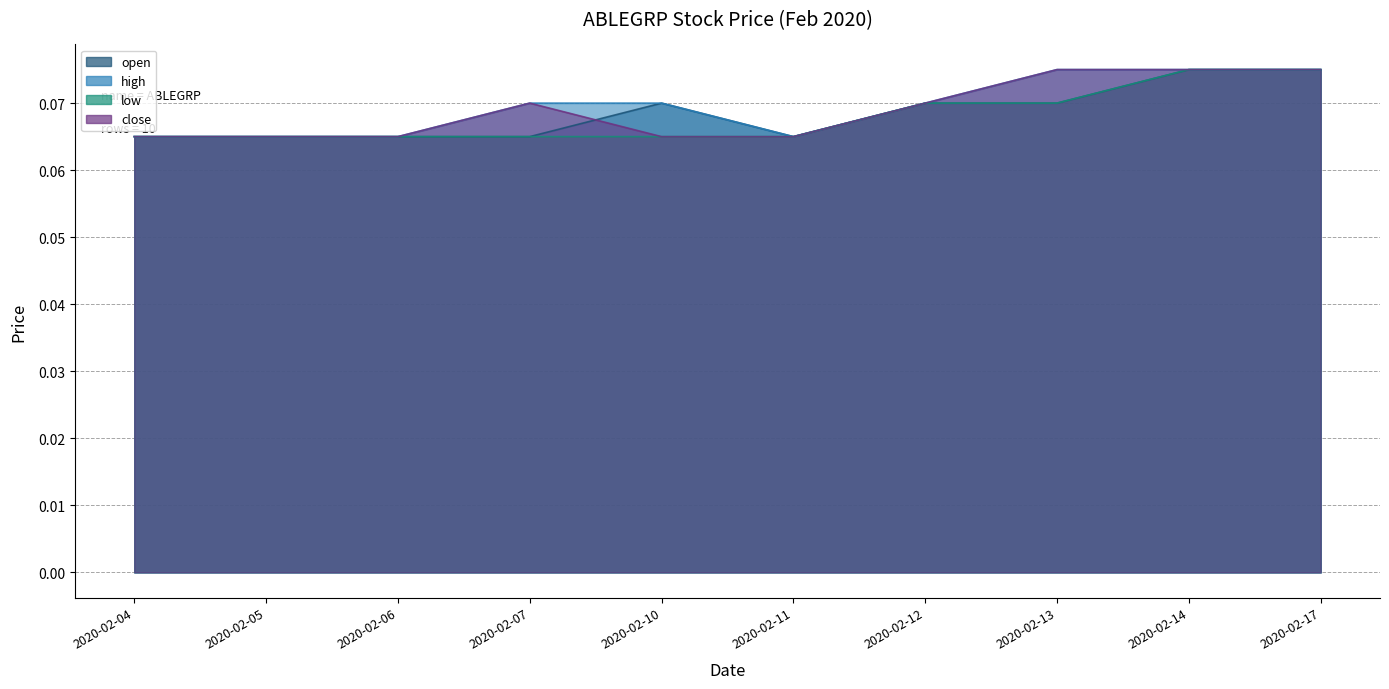

Rank the categories by open value from highest to lowest.

2020-02-14, 2020-02-17, 2020-02-10, 2020-02-12, 2020-02-13, 2020-02-04, 2020-02-05, 2020-02-06, 2020-02-07, 2020-02-11